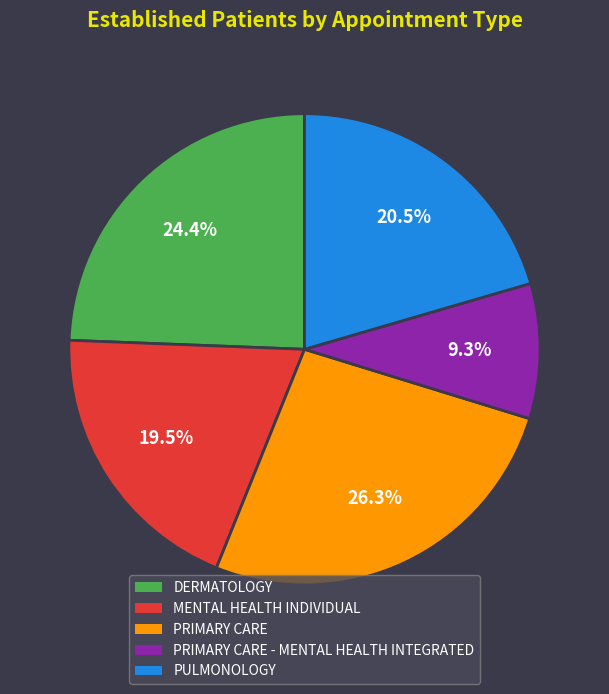

Is there a majority slice in this chart?

No